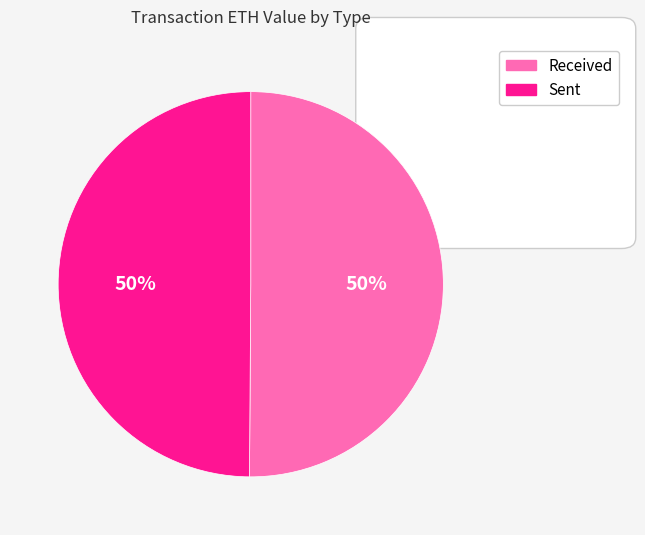

Which slice is the smallest?

sent